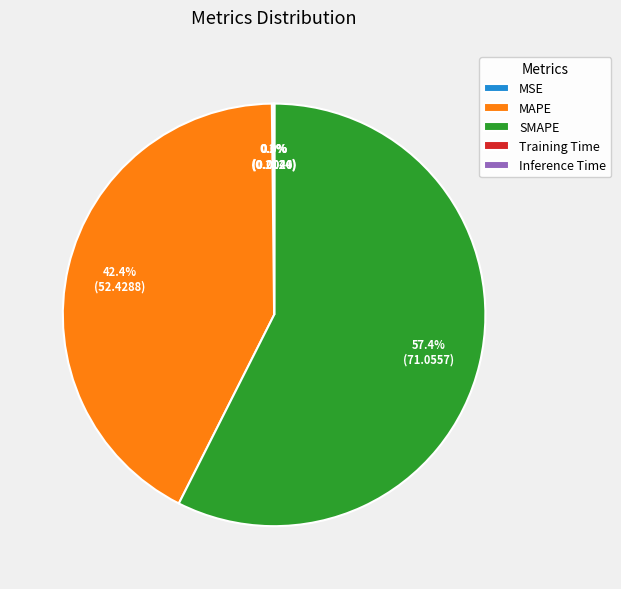

Which category accounts for the majority?

SMAPE